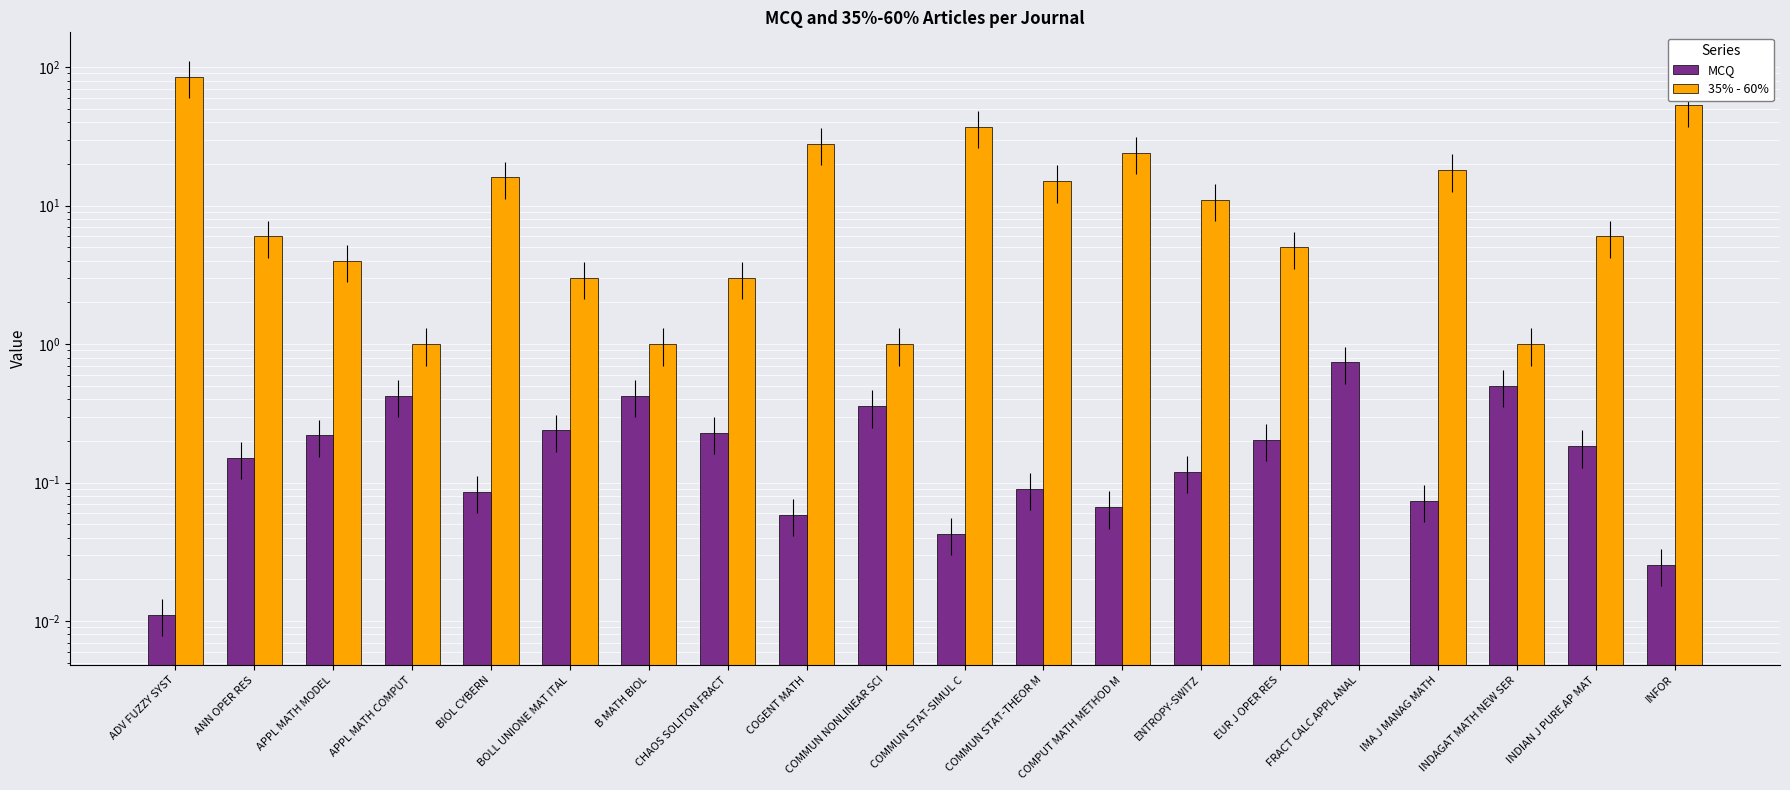

What is the sum of all MCQ values?

4.2